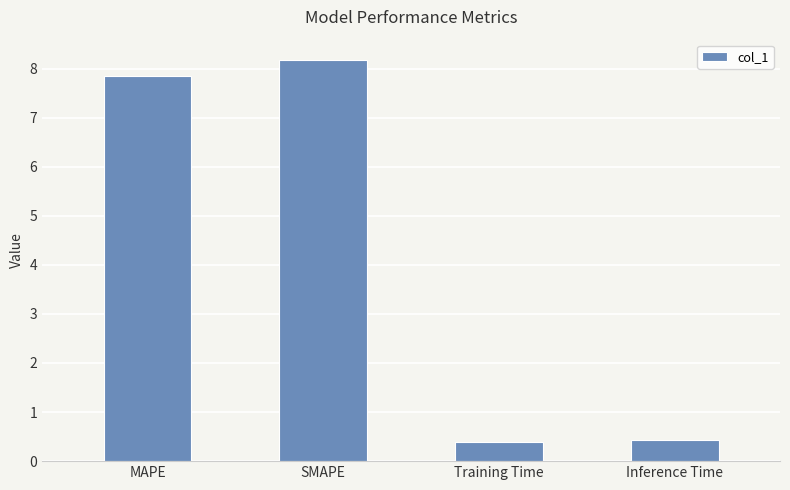

Reading left to right, list all the values displayed in this chart.

7.9	8.2	0.4	0.4